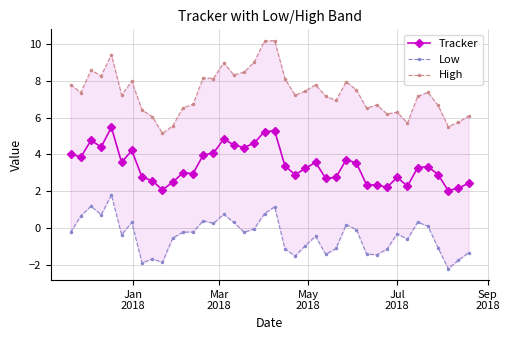

True or false: Tracker has more than 0 interior local peaks.

True